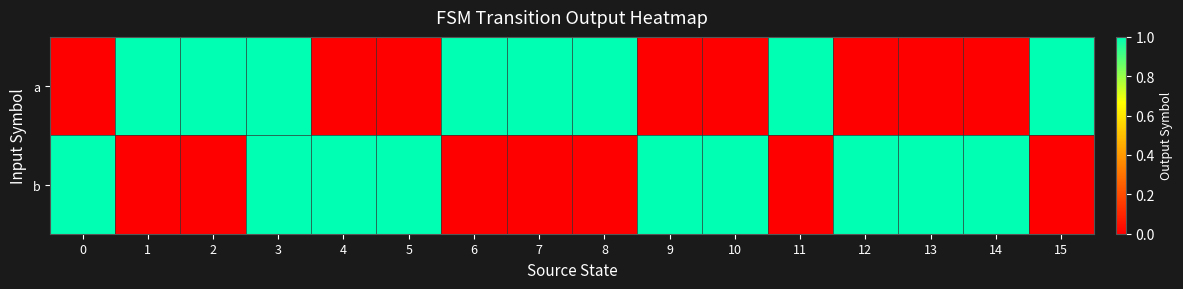

At which category is the sum across all series the highest?

1